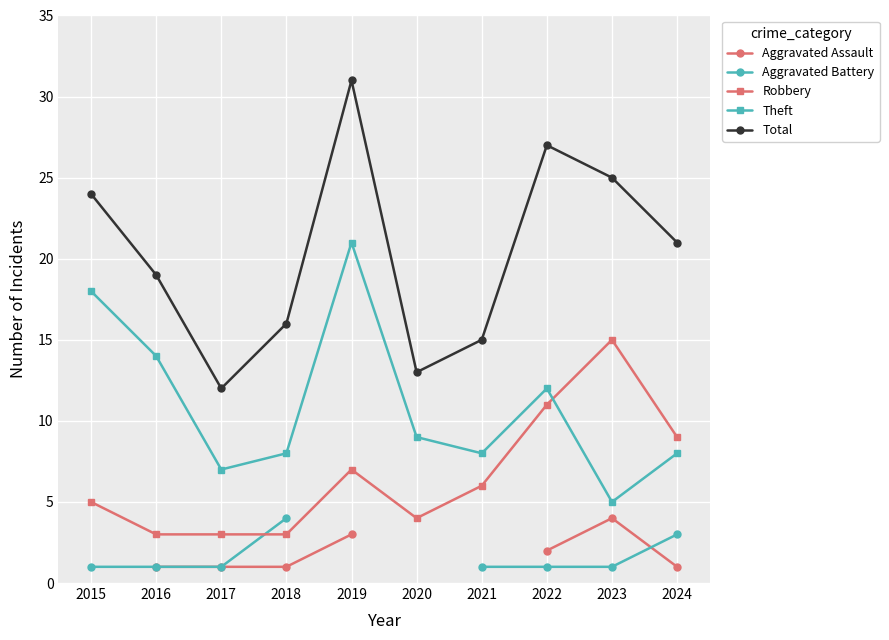

True or false: Aggravated Assault and Total intersect in this chart.

False